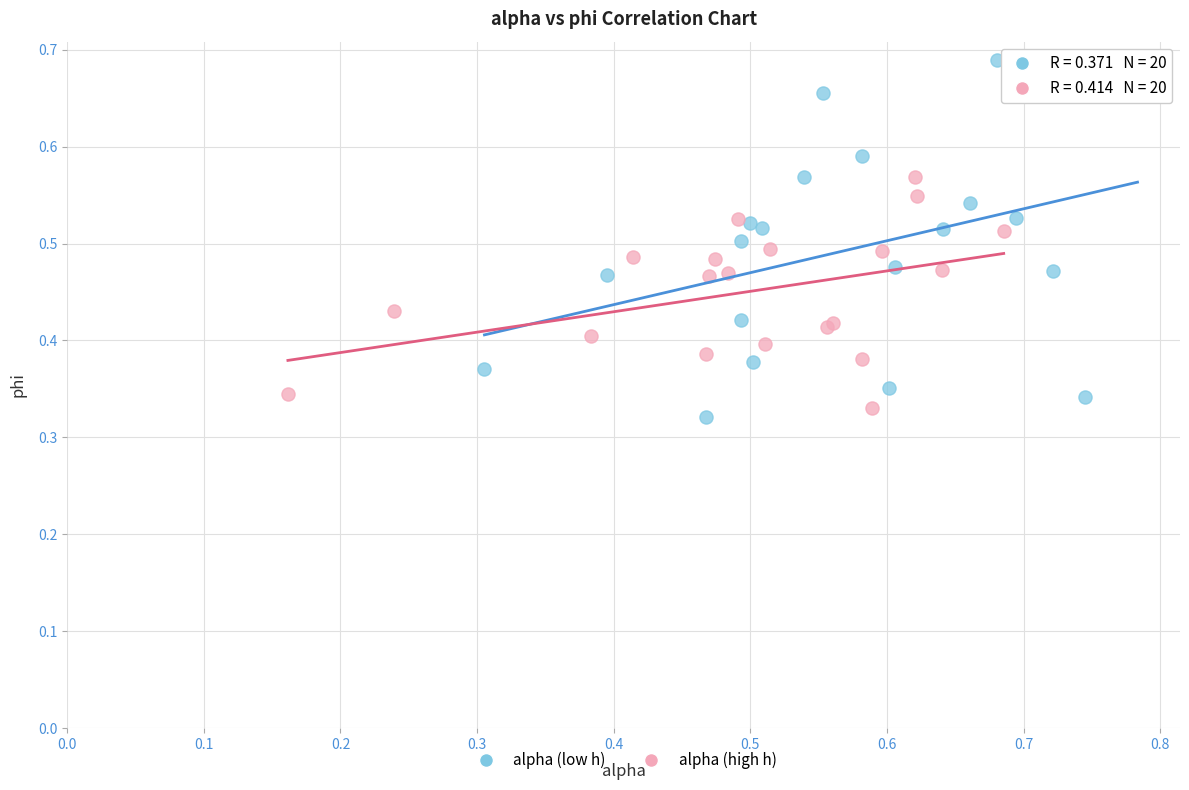

Which series has the widest spread of Y values?

alpha (low h)